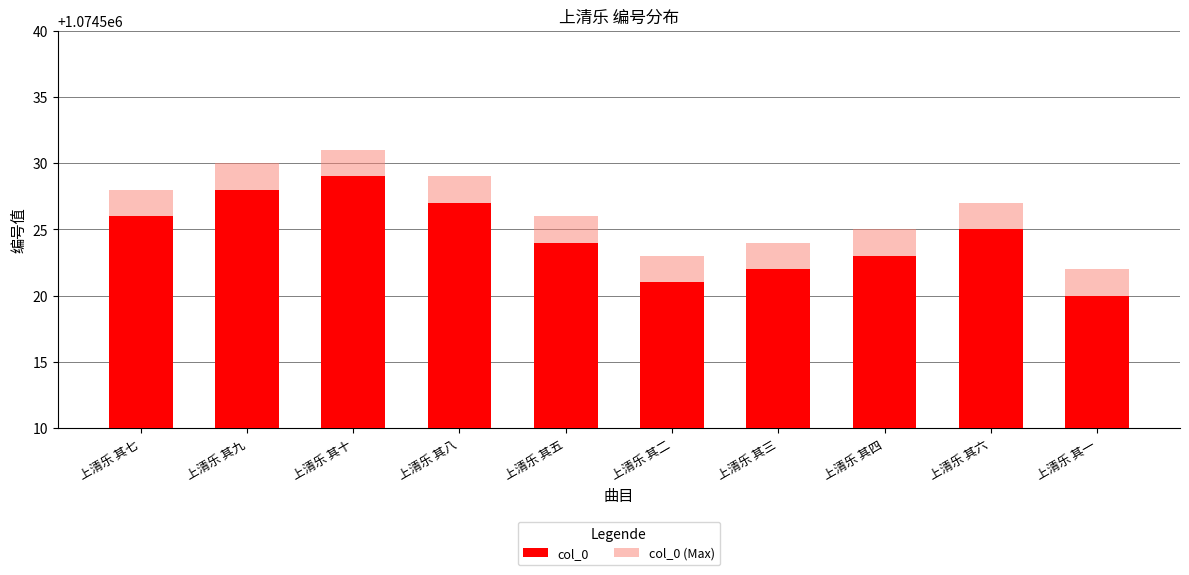

True or false: col_0 has a value of 1074521 at 上清乐 其二.

True